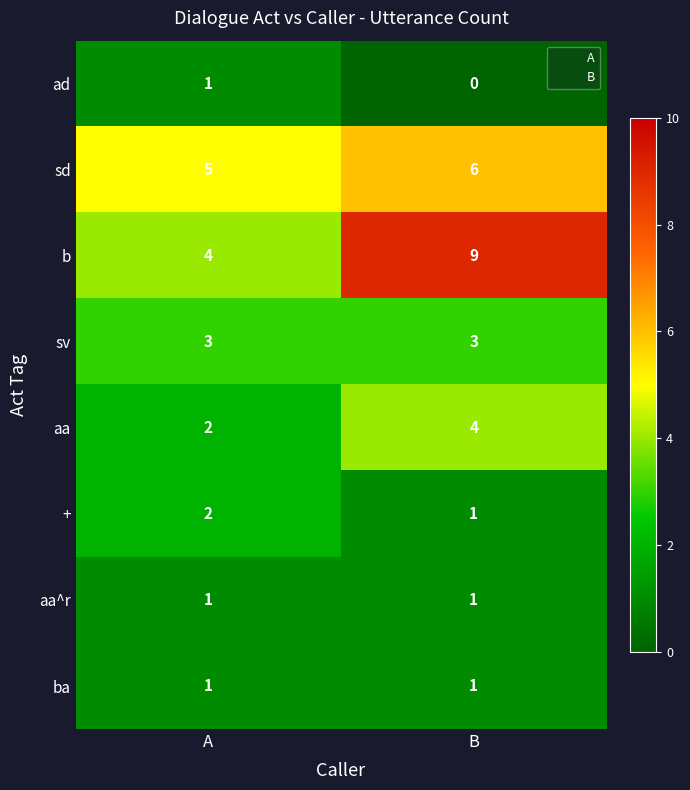

Rank the categories by + value from lowest to highest.

B, A